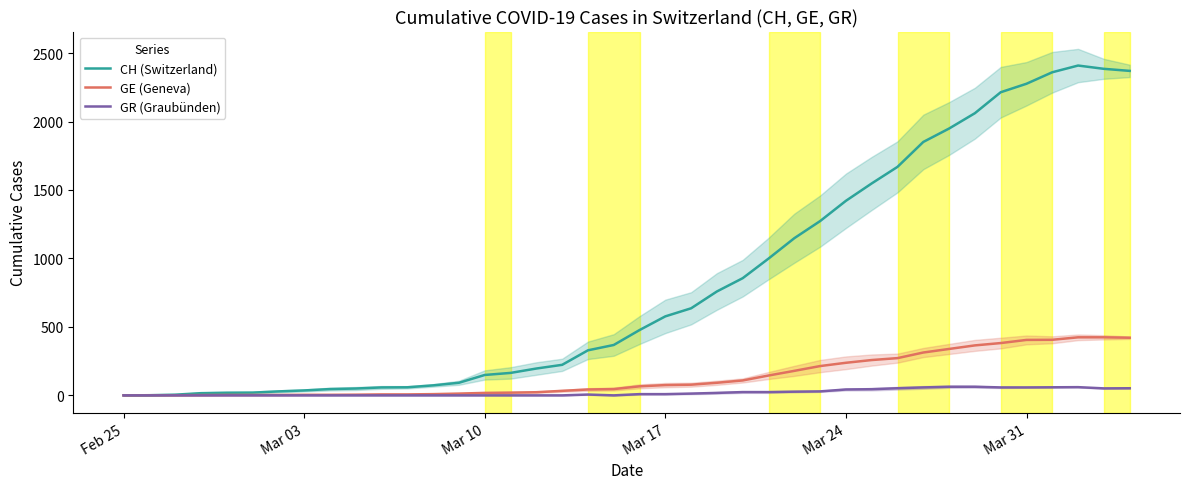

How many values in the GE (Geneva) series are below 66?

20